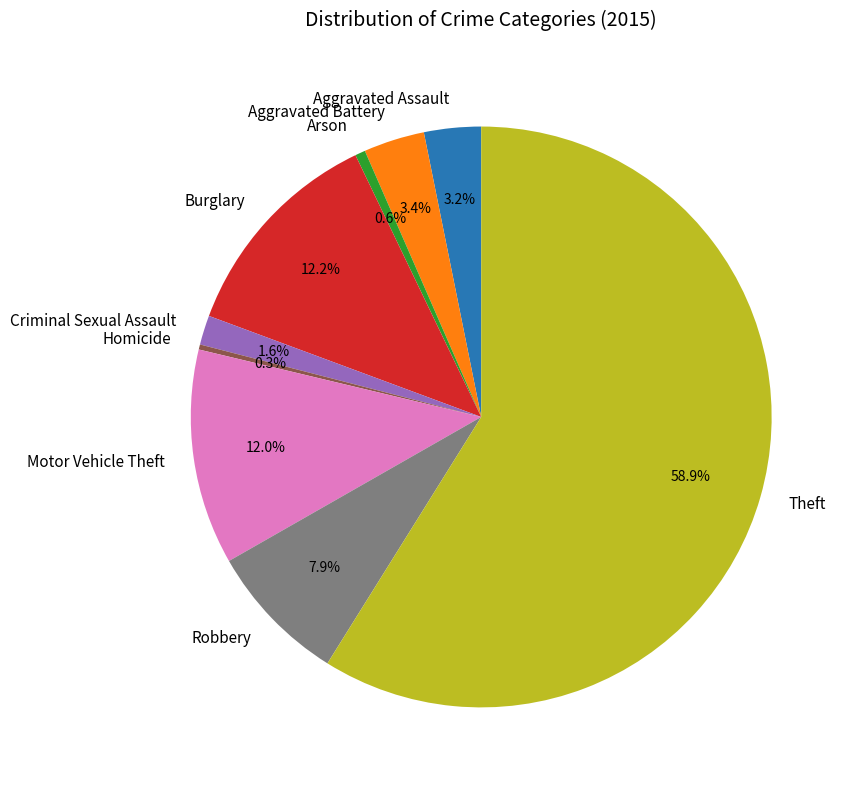

To the nearest percent, what is the difference between the Homicide and Criminal Sexual Assault slice percentages?

1%